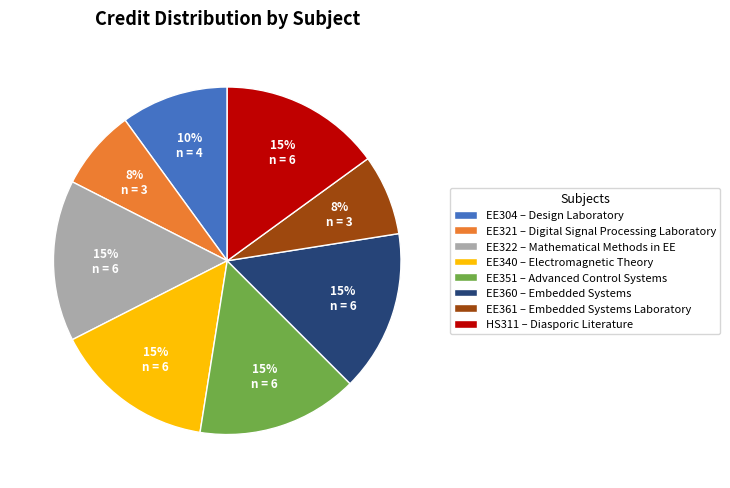

To the nearest percent, what percentage of the pie is EE304?

10%